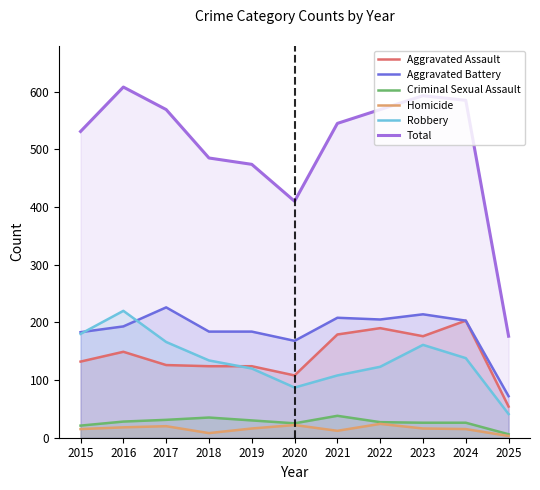

Reading right to left, what are all the values shown in this chart?

Aggravated Assault: 2025=54	2024=203	2023=176	2022=190	2021=179	2020=108	2019=124	2018=124	2017=126	2016=149	2015=132
Aggravated Battery: 2025=72	2024=203	2023=214	2022=205	2021=208	2020=168	2019=184	2018=184	2017=226	2016=193	2015=183
Criminal Sexual Assault: 2025=6	2024=26	2023=26	2022=27	2021=38	2020=25	2019=30	2018=35	2017=31	2016=28	2015=21
Homicide: 2025=3	2024=15	2023=16	2022=24	2021=12	2020=22	2019=16	2018=8	2017=20	2016=18	2015=15
Robbery: 2025=41	2024=138	2023=161	2022=123	2021=108	2020=87	2019=120	2018=134	2017=166	2016=220	2015=180
Total: 2025=176	2024=585	2023=593	2022=569	2021=545	2020=410	2019=474	2018=485	2017=569	2016=608	2015=531